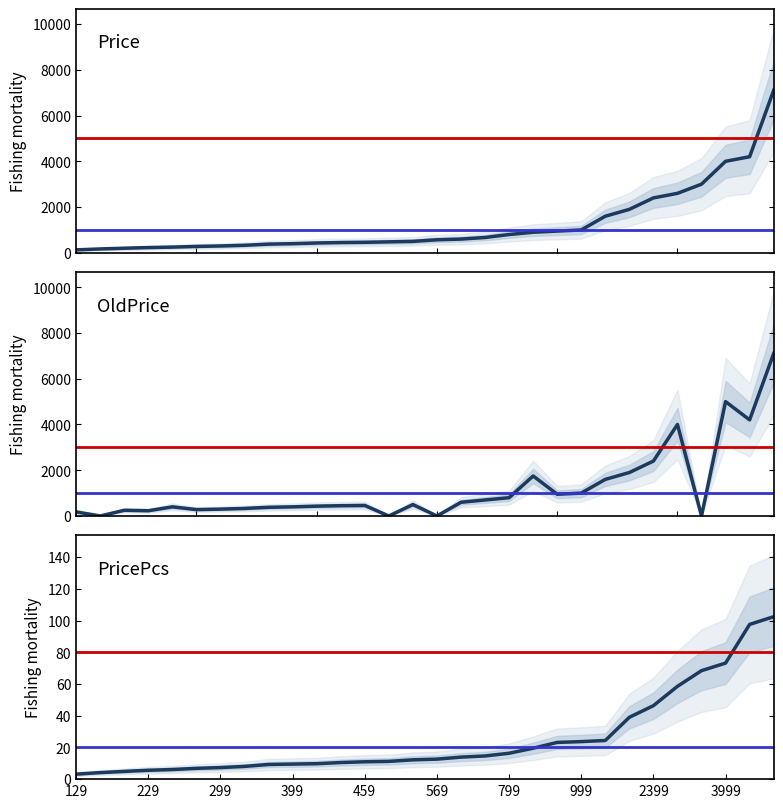

What is the value of the Price point at the 9th from the left?

379.0